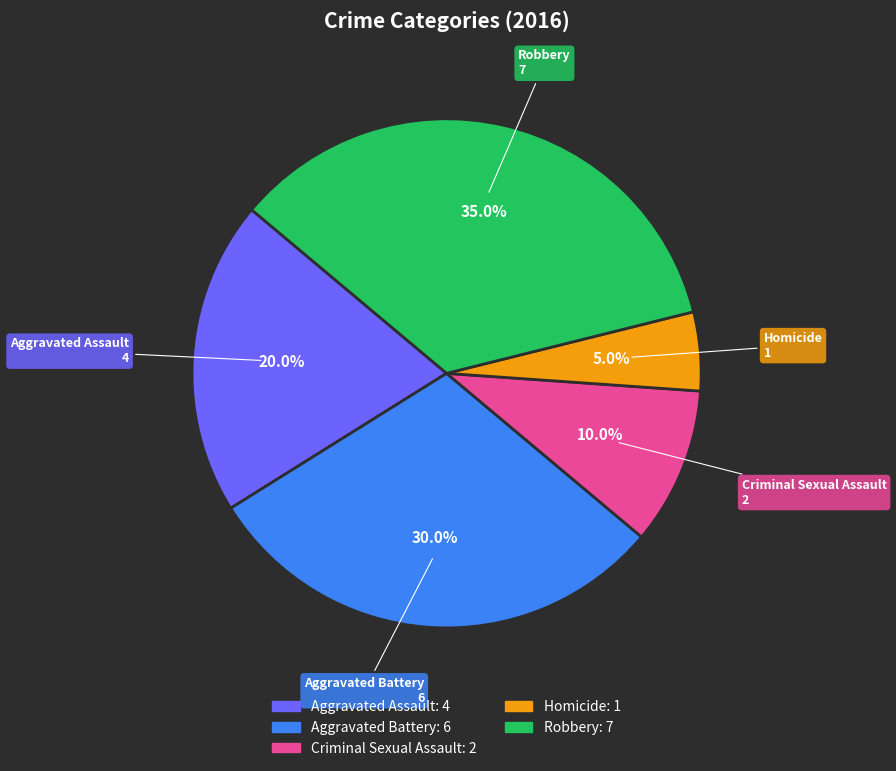

What percentage do Robbery and Criminal Sexual Assault together represent?

45.0%